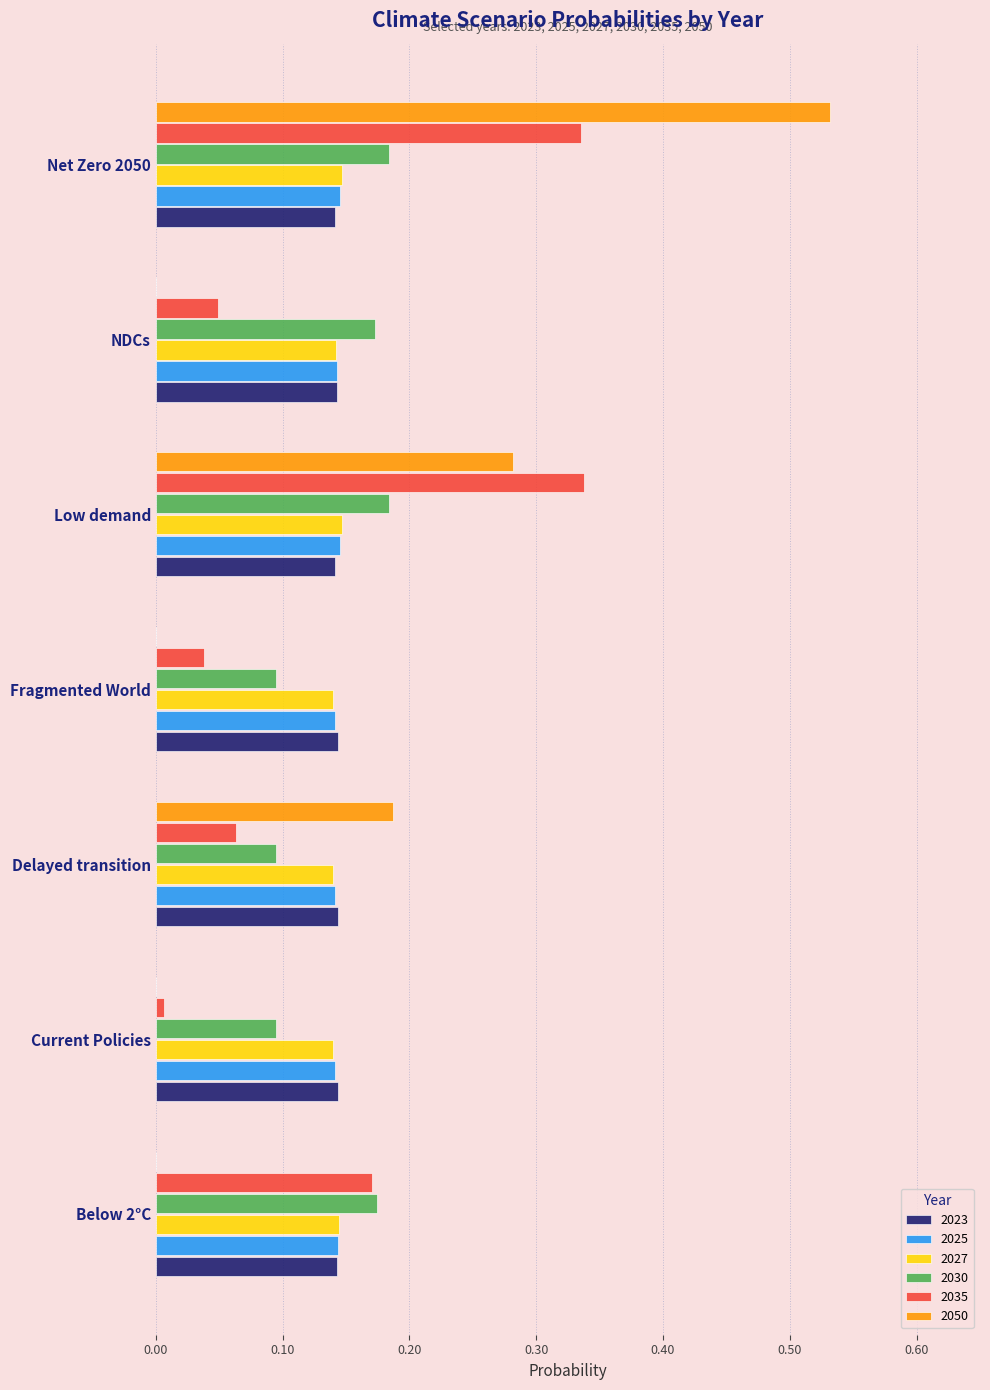

What is the sum of all 2023 values?

1.0